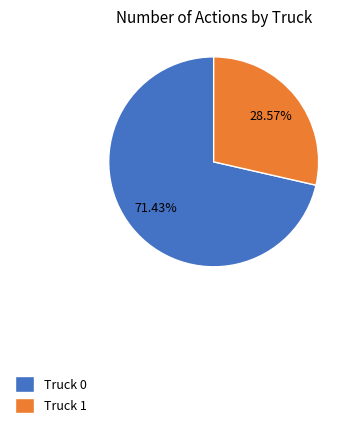

To the nearest percent, what is the average slice percentage?

50%